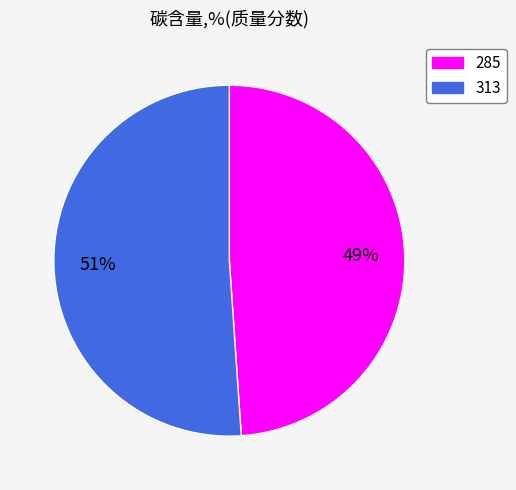

Do 313 and 285 together represent more than half of the pie?

Yes